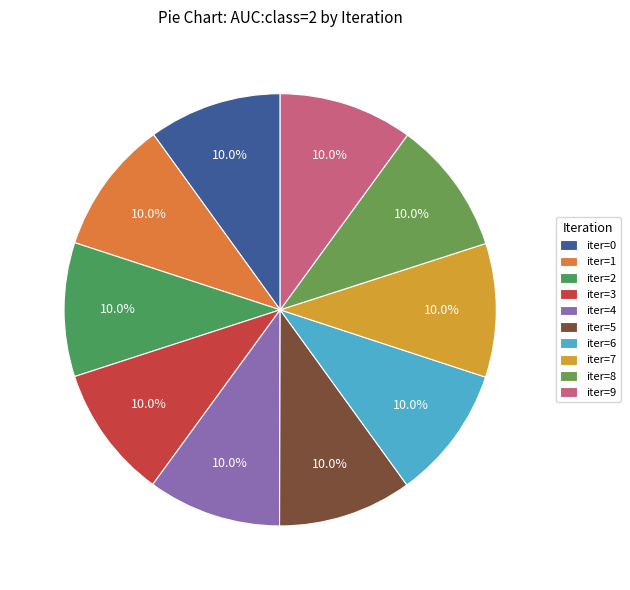

How many slices are in this pie chart?

10